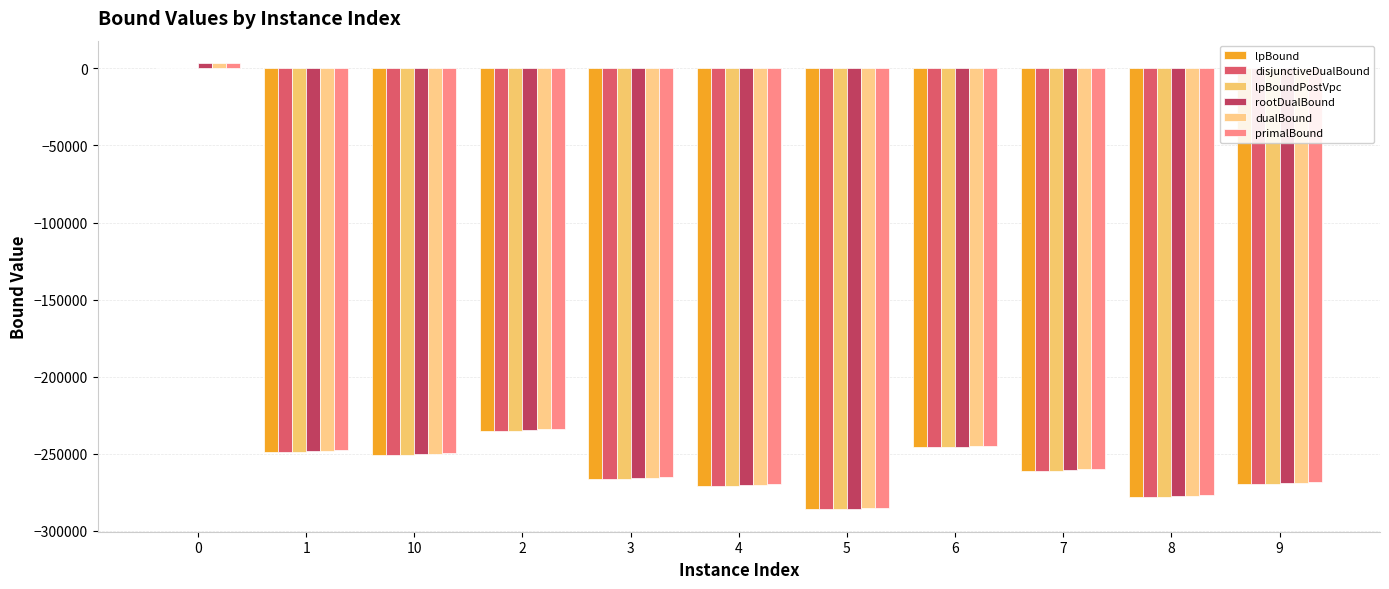

Are the bars grouped side by side (vs. stacked)?

Yes